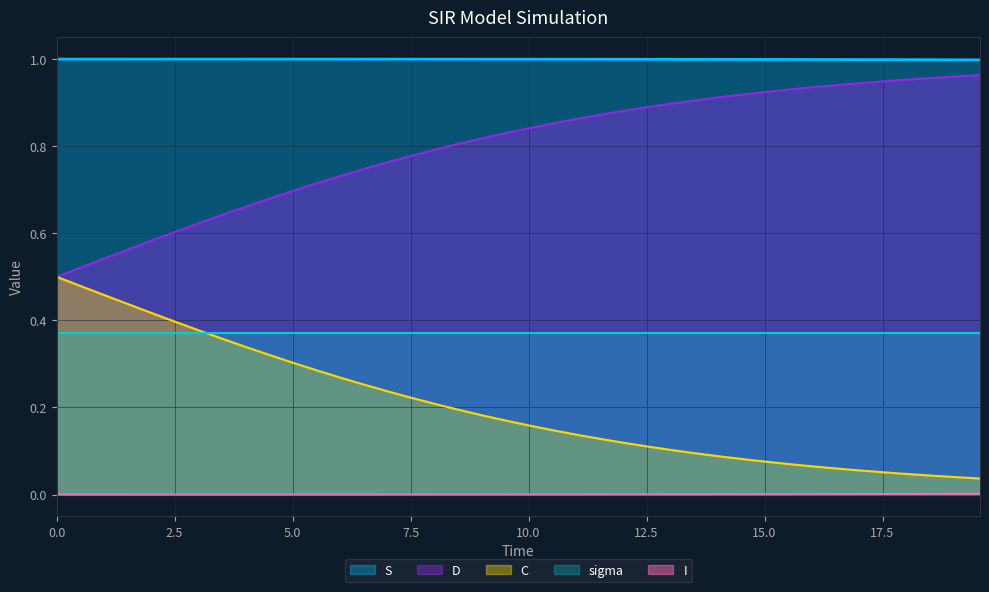

Which series has the largest total across all categories?

S